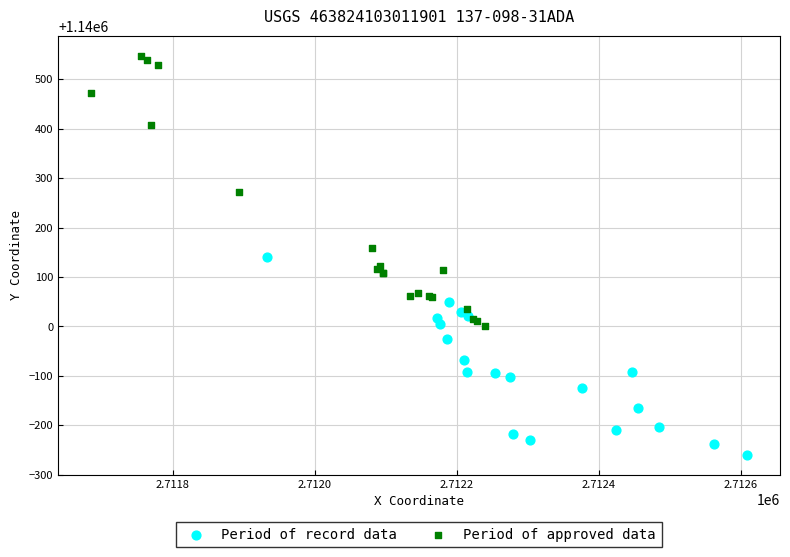

Which series has the largest Y range (max minus min)?

Period of approved data